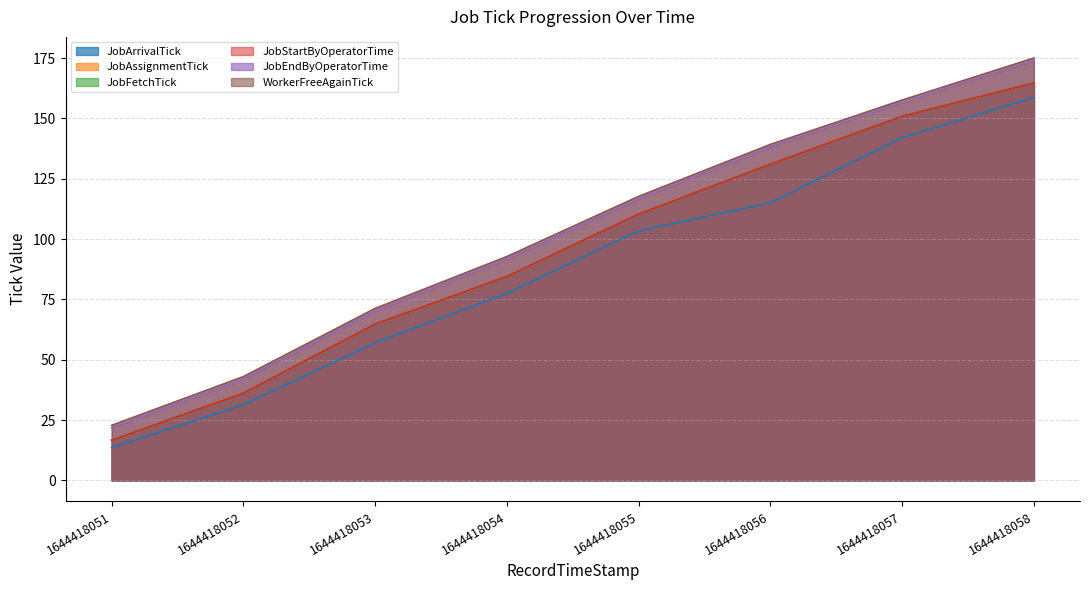

Which has a higher value, 1644418054 or 1644418052?

1644418054